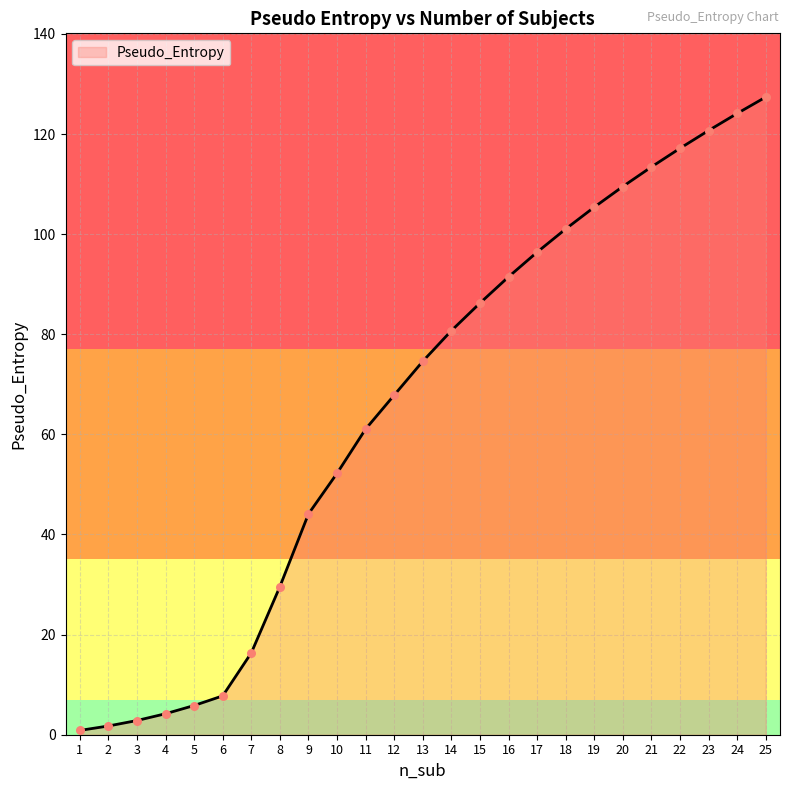

What is the change in value from 11 to 13?

+13.5